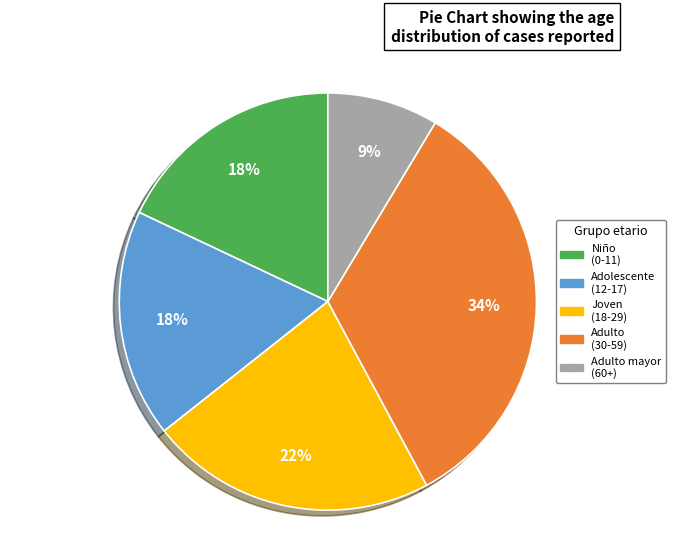

To the nearest percent, what is the difference between the largest and smallest slice percentages?

25%